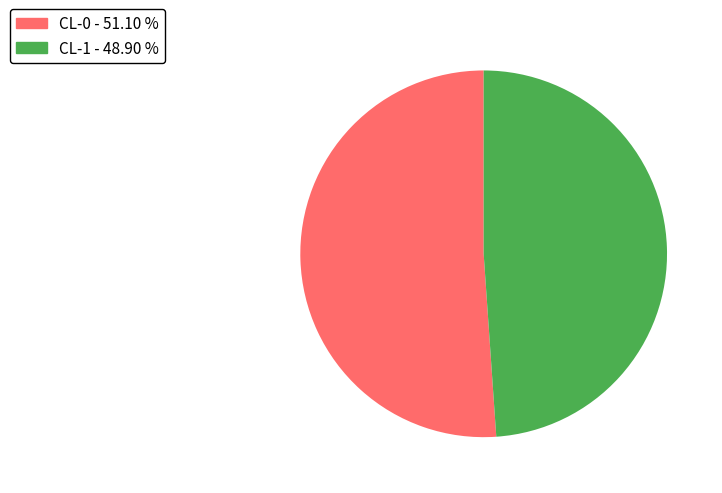

The CL-0 slice represents 51% of the pie. True or false?

True